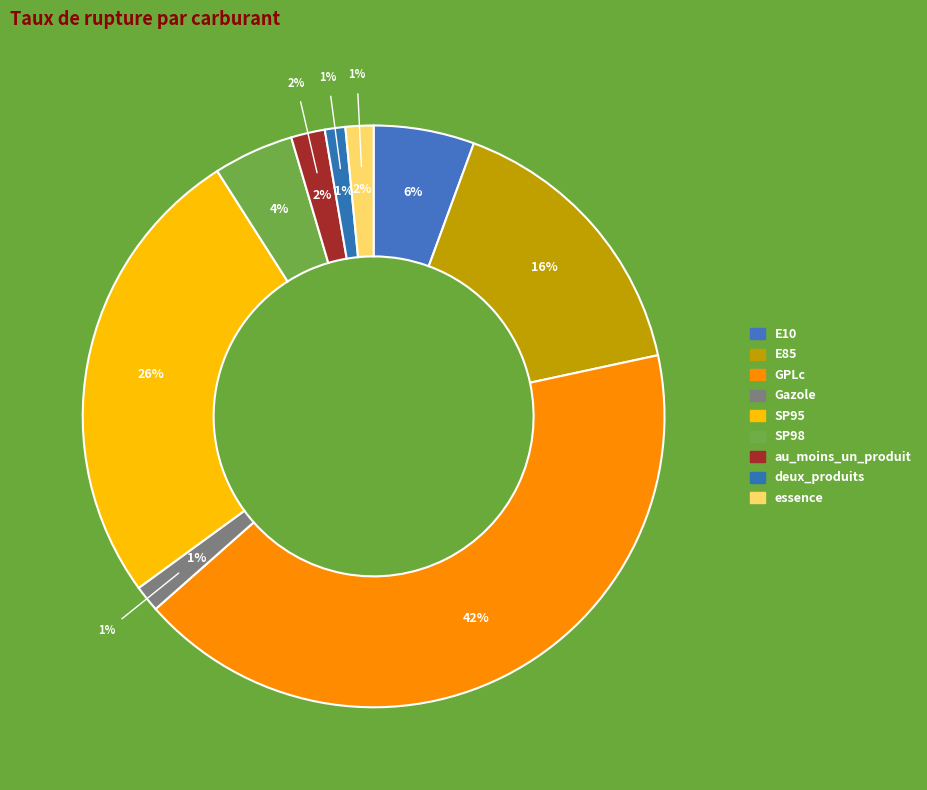

Count the number of slices in the pie.

9